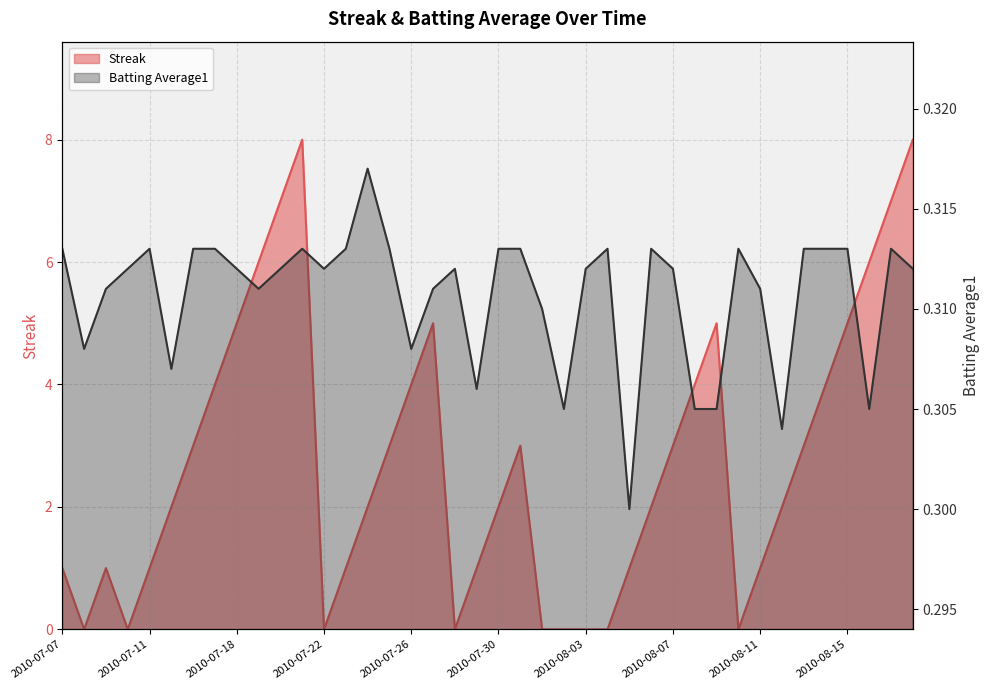

What is the total value across all series at 2010-07-11?

1.3